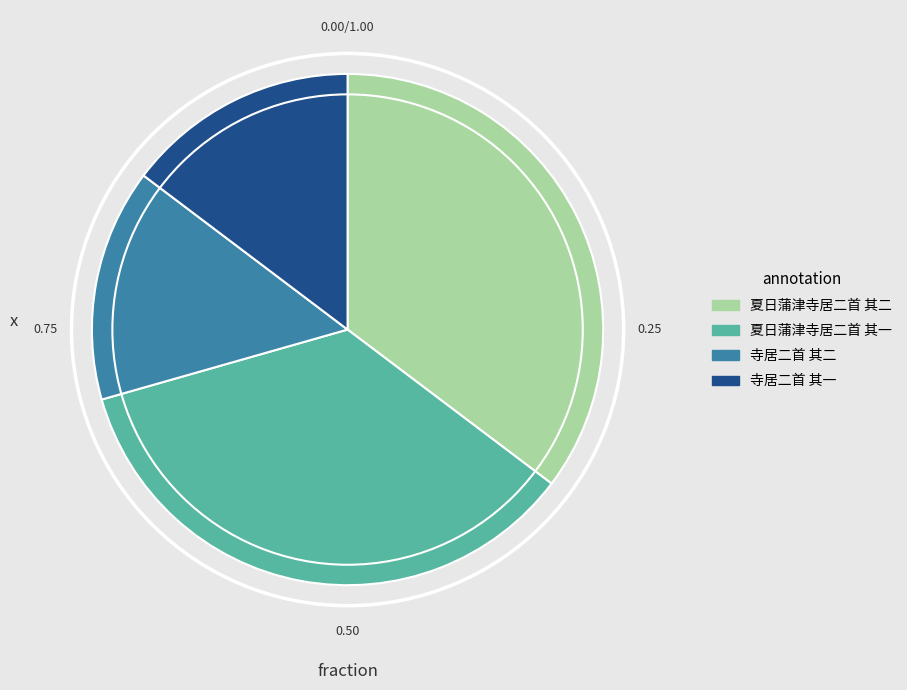

Does 夏日蒲津寺居二首 其二 represent more than half of the total?

No